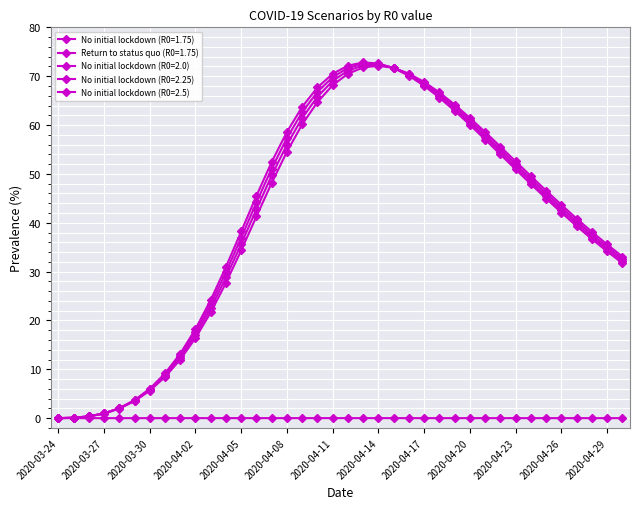

How many series are shown in this chart?

5